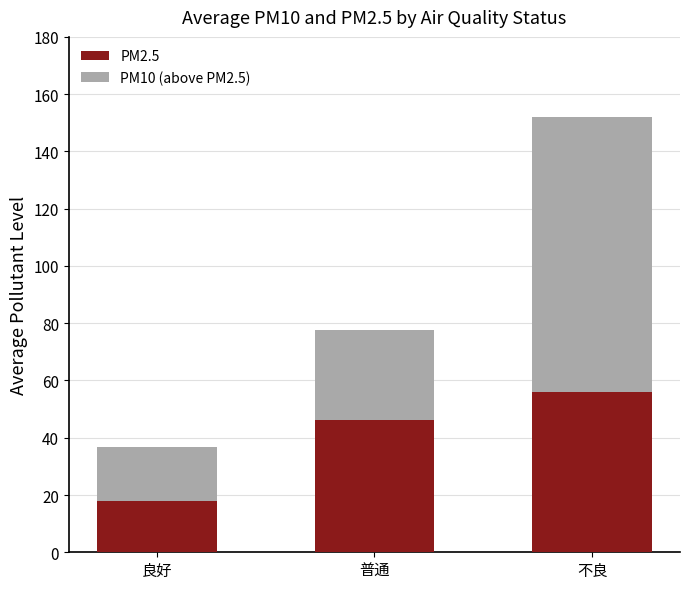

At which label does PM2.5 reach its peak?

不良